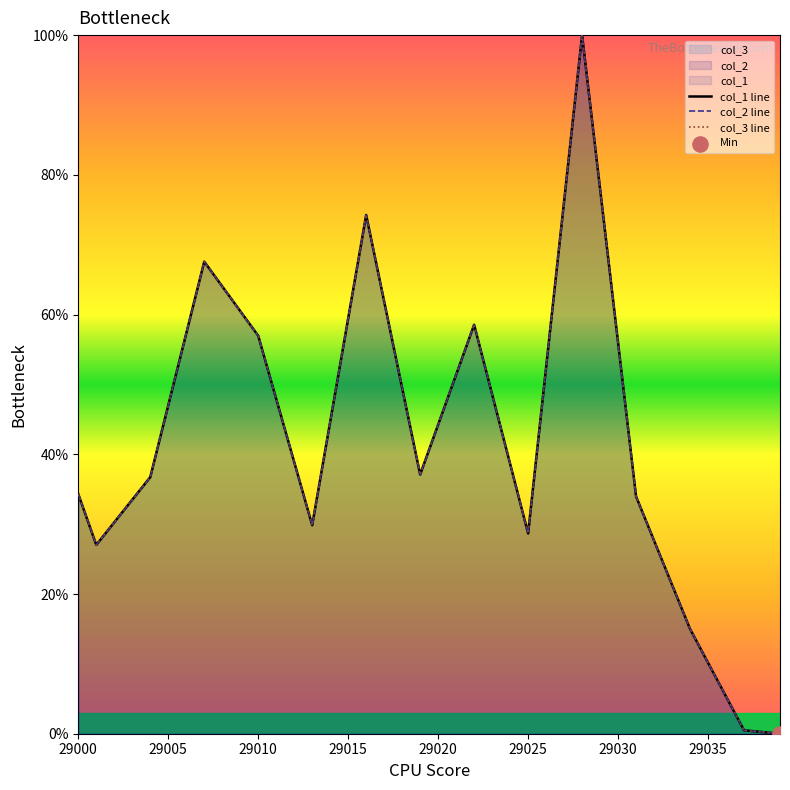

Is the value of col_2 at 29010 greater than the value of col_1 at 29039?

Yes